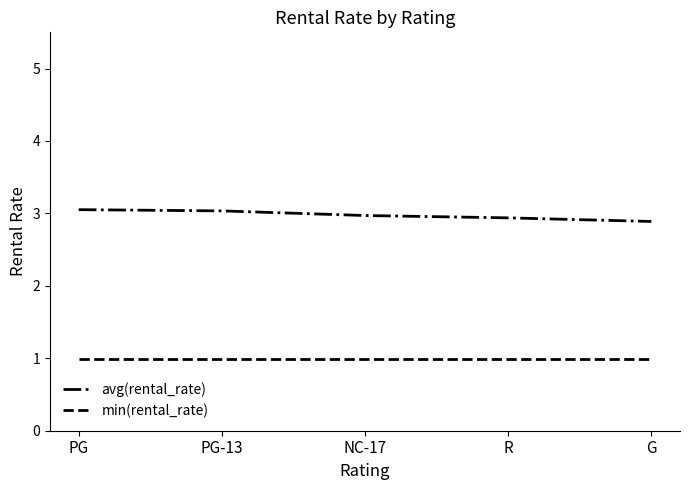

Is it true that avg(rental_rate) equals 0.7 at NC-17?

False